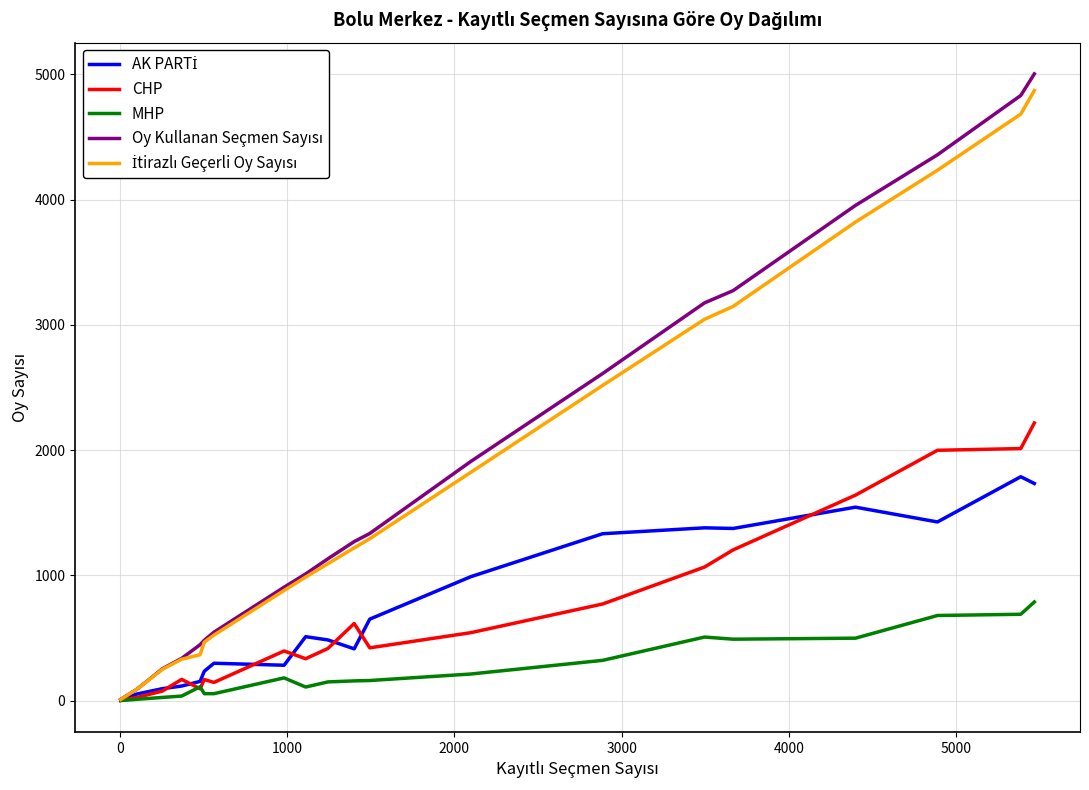

What is the greatest value displayed?

5004